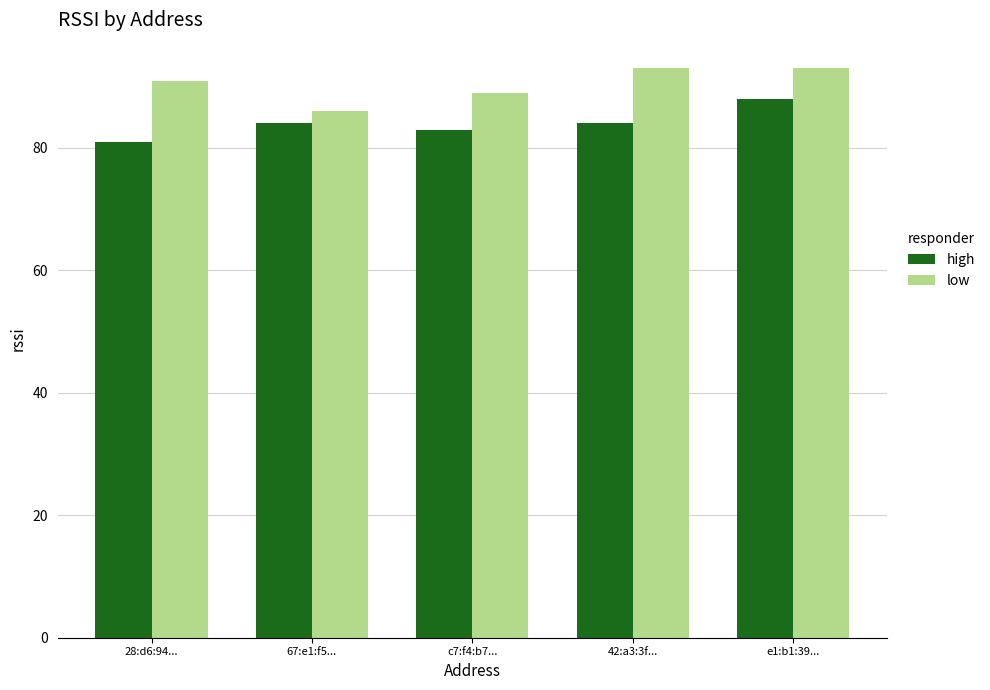

Is it true that high equals 84 at 67:e1:f5...?

True